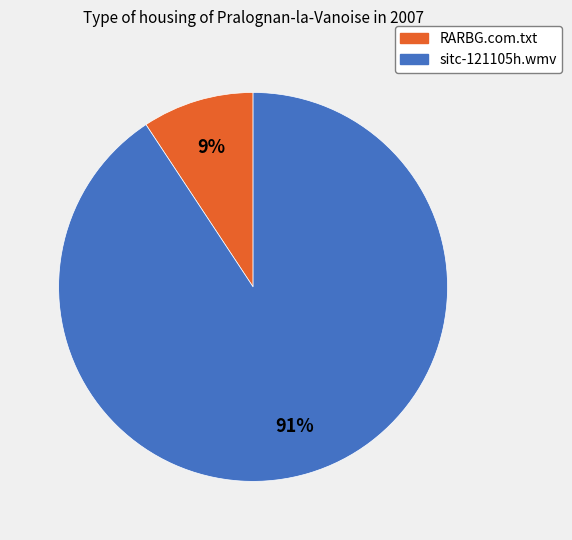

Count the number of slices in the pie.

2